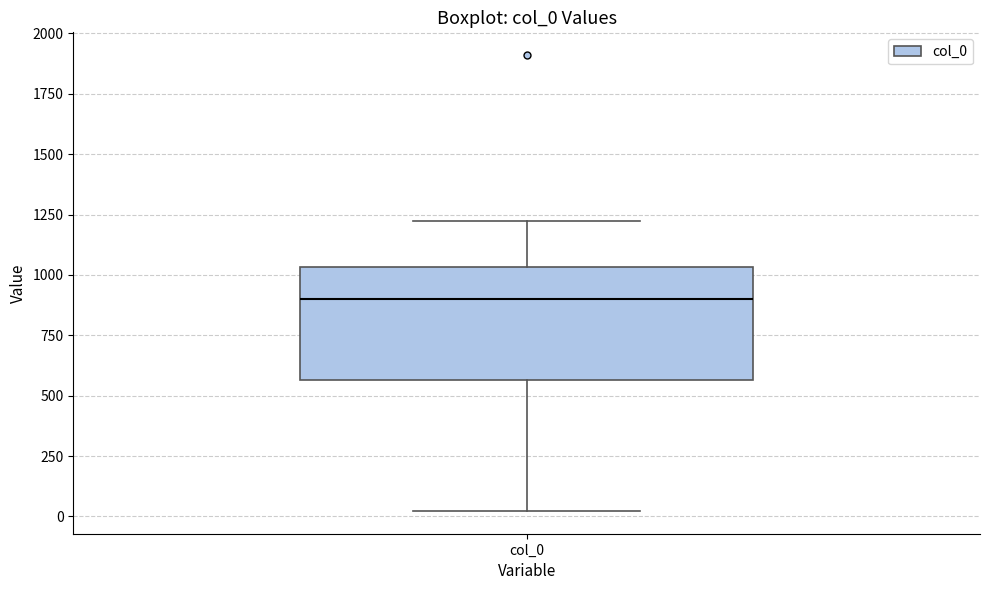

Where does the median line of the box for col_0 sit on the y-axis? The values are not printed on the chart, so give them approximately, as read against the axis.

900